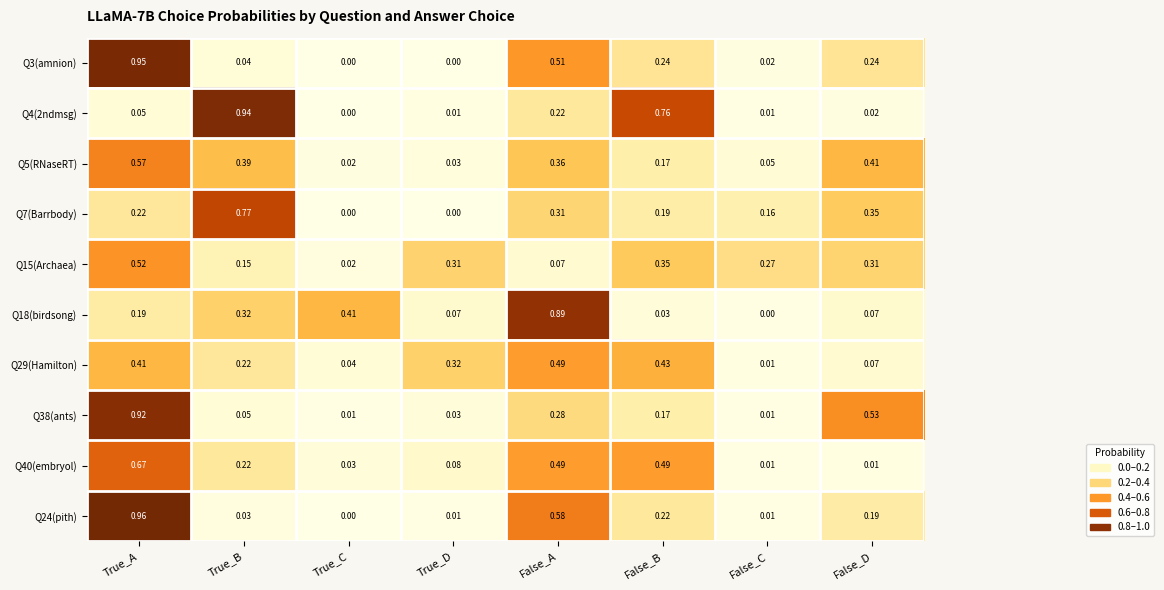

At which category does the chart reach its peak across all series?

True_A